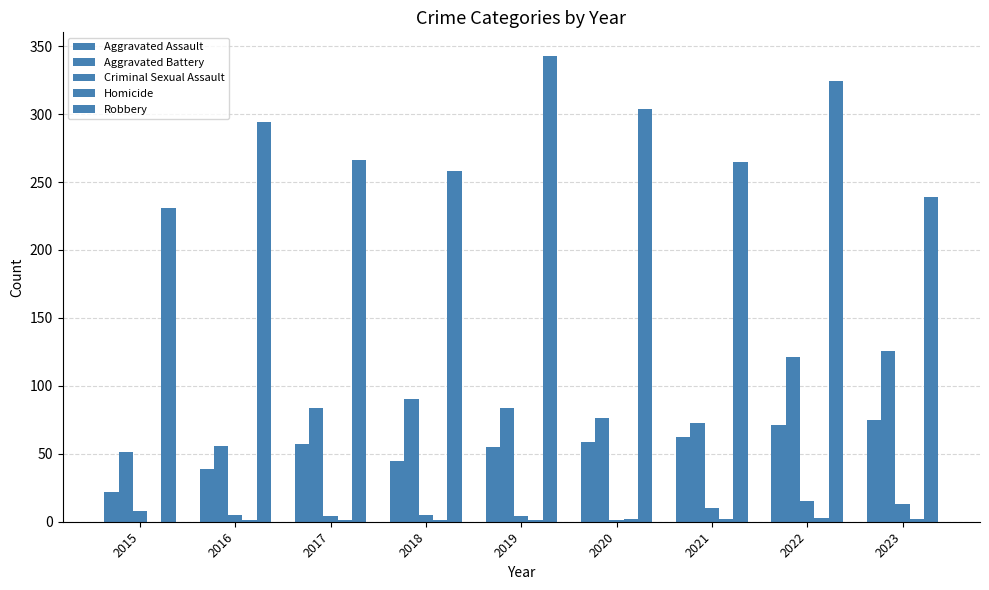

Are the bars horizontal?

No